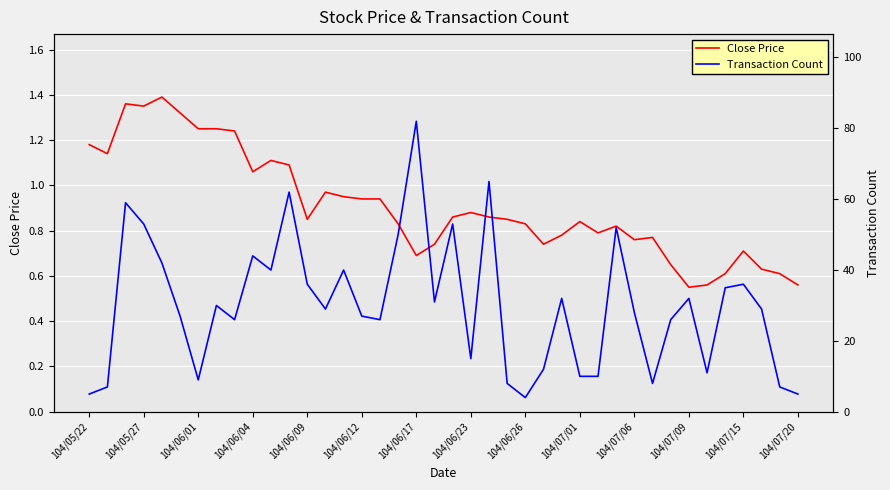

How many lines are shown in the chart?

2